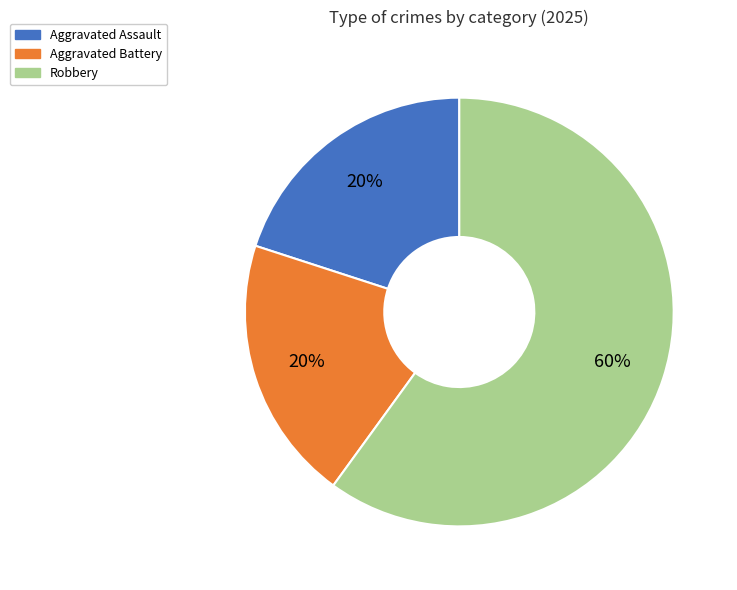

Which slice is the largest?

Robbery